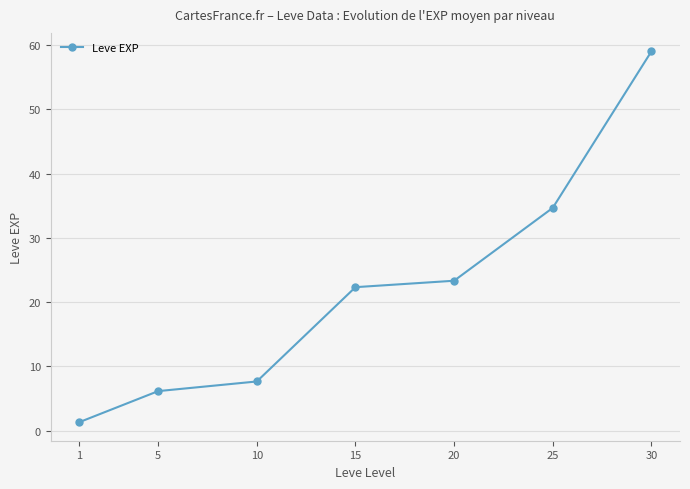

Is it true that the value at 1 is 1.3?

True